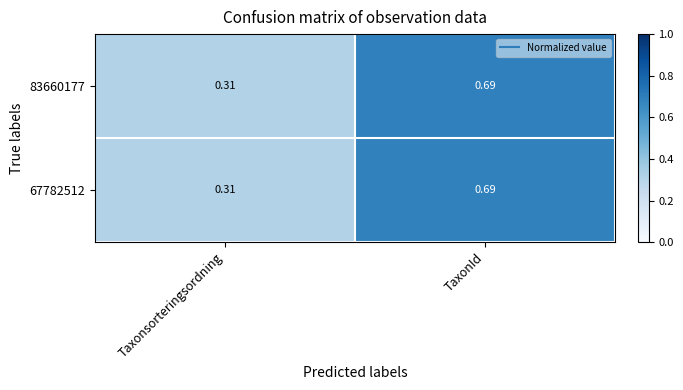

Is the value of 83660177 at TaxonId greater than the value of 67782512 at Taxonsorteringsordning?

Yes